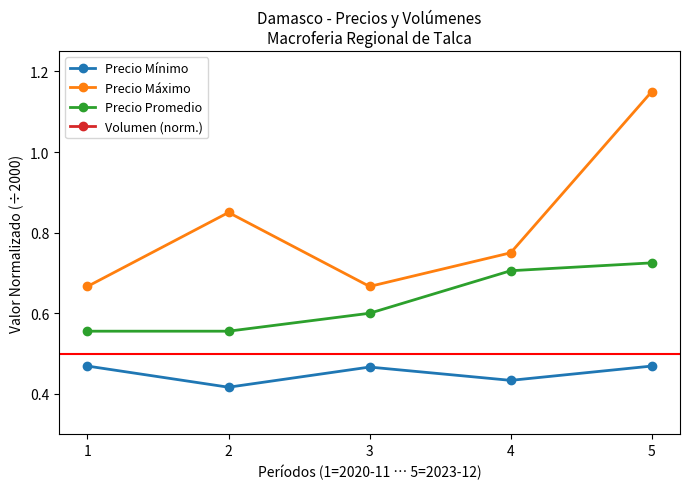

At 2, list the series in order from smallest to largest.

Volumen (norm.), Precio Mínimo, Precio Promedio, Precio Máximo